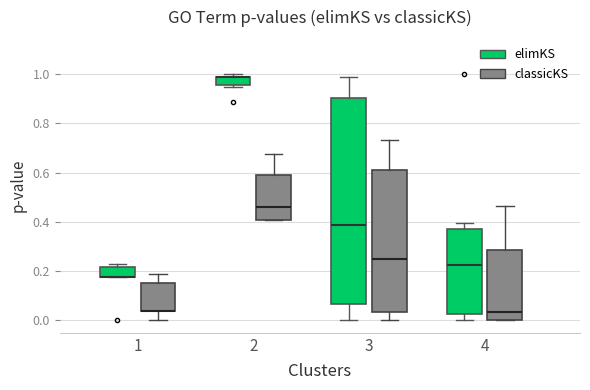

Comparing the boxes themselves (not the whiskers), which one is the tallest?

3 (elimKS)